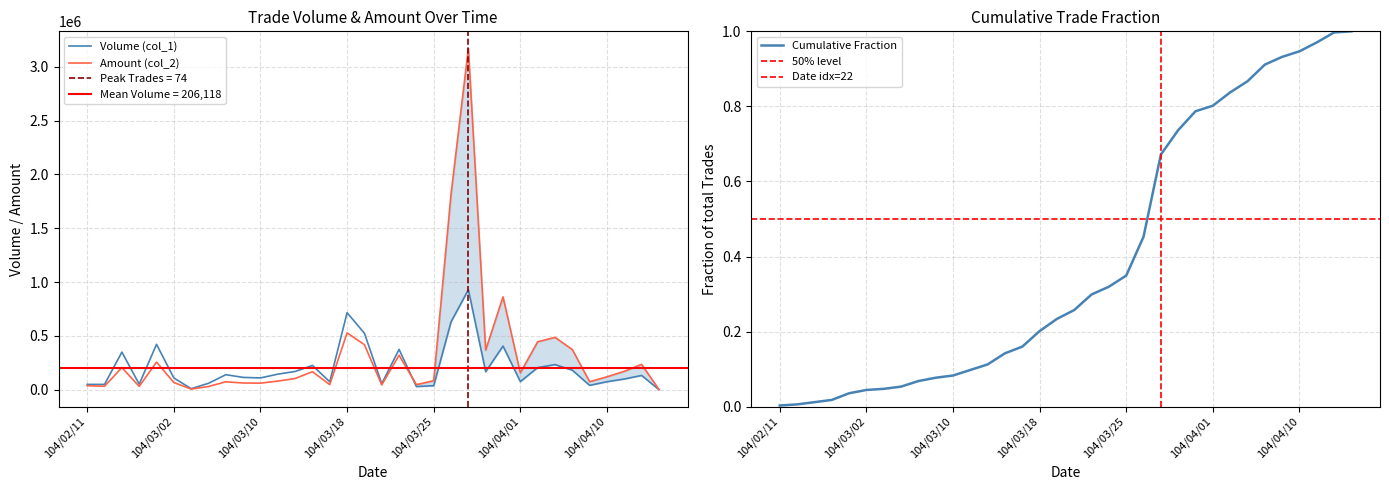

List the labels in order of Volume (col_1) value, smallest first.

104/04/15, 104/03/03, 104/03/24, 104/03/25, 104/04/09, 104/02/11, 104/02/13, 104/02/25, 104/03/20, 104/03/05, 104/03/17, 104/04/10, 104/04/01, 104/04/13, 104/03/02, 104/03/10, 104/03/09, 104/04/14, 104/03/06, 104/03/12, 104/03/30, 104/03/13, 104/04/08, 104/04/02, 104/03/16, 104/04/07, 104/02/24, 104/03/23, 104/03/31, 104/02/26, 104/03/19, 104/03/26, 104/03/18, 104/03/27